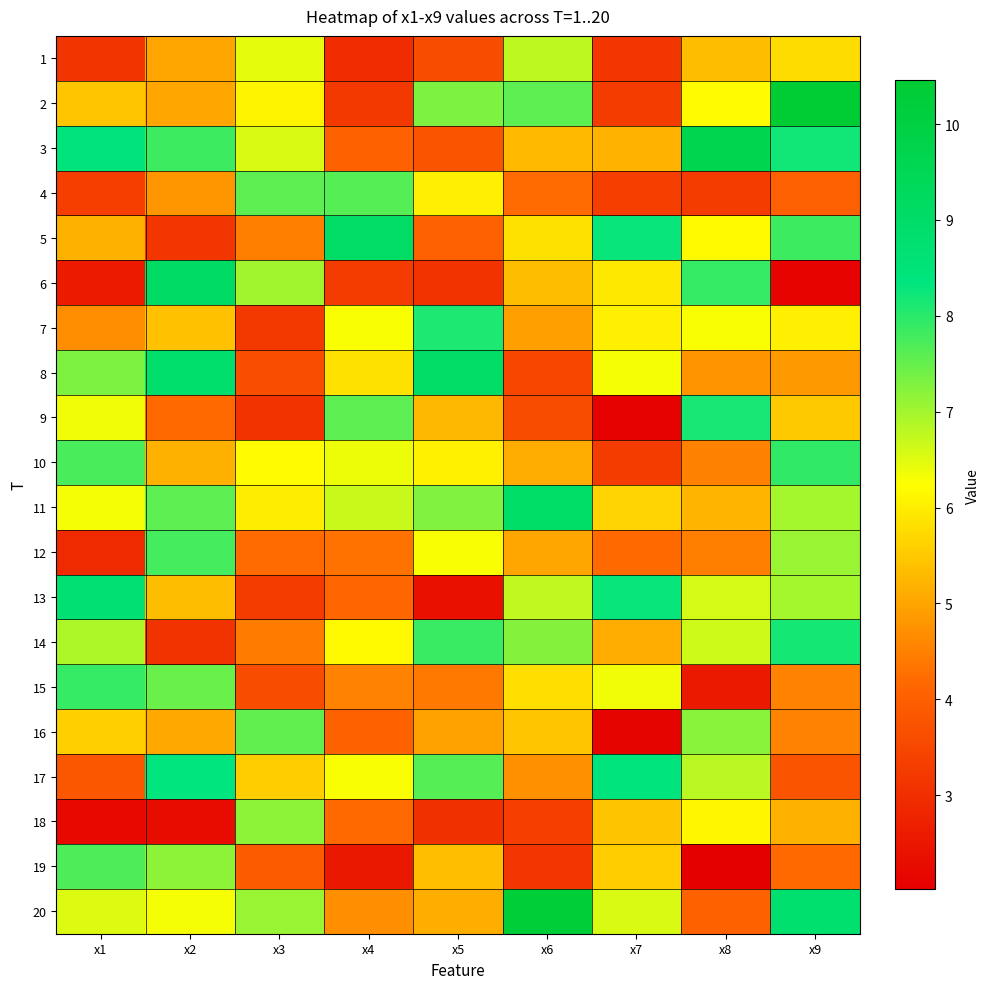

Between x2 and x3, which is larger?

x3